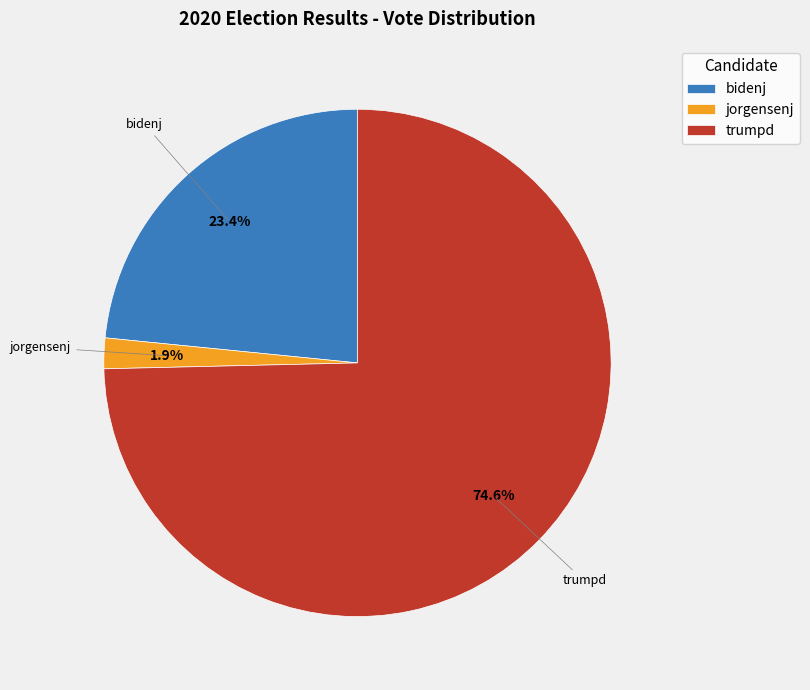

How many segments does this pie chart have?

3